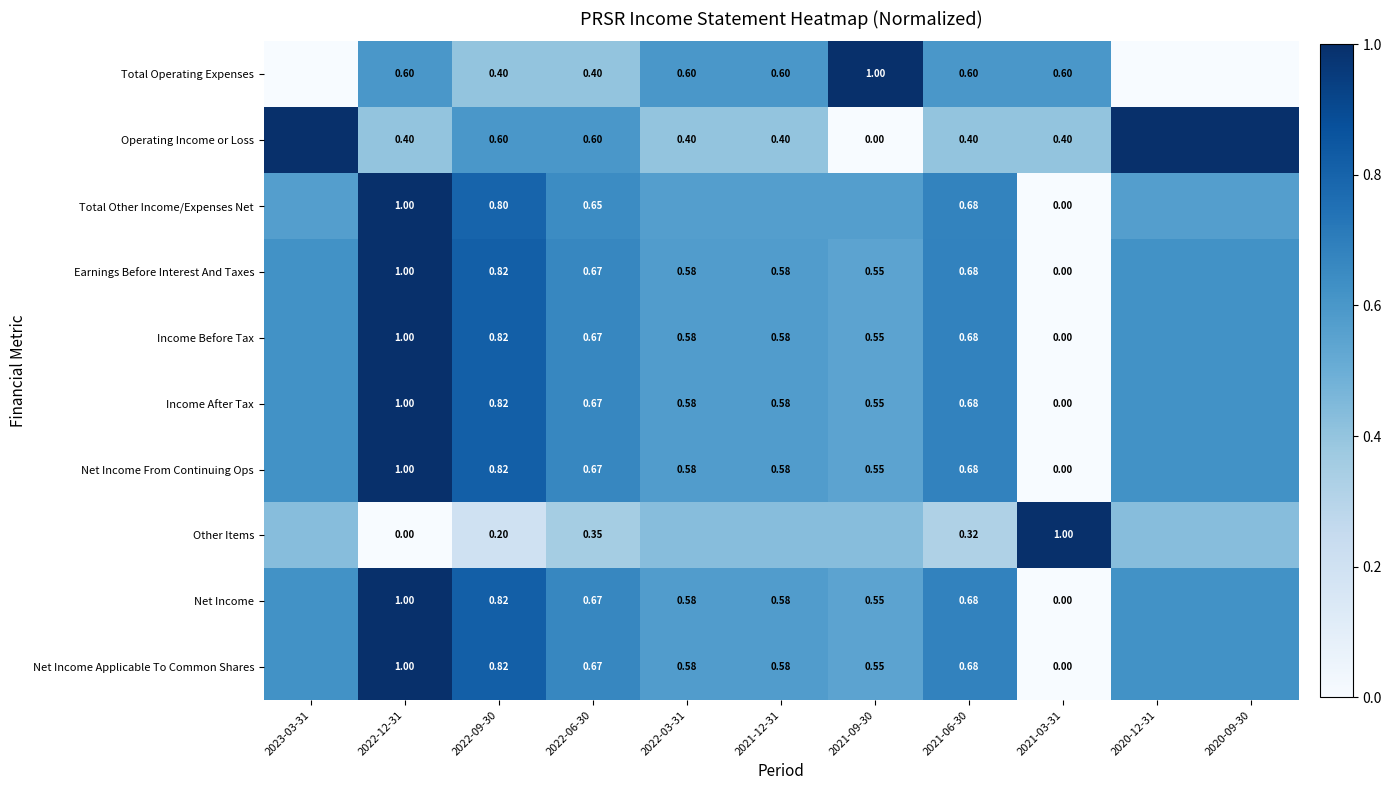

Between 2022-06-30 and 2021-12-31, which is larger?

2021-12-31